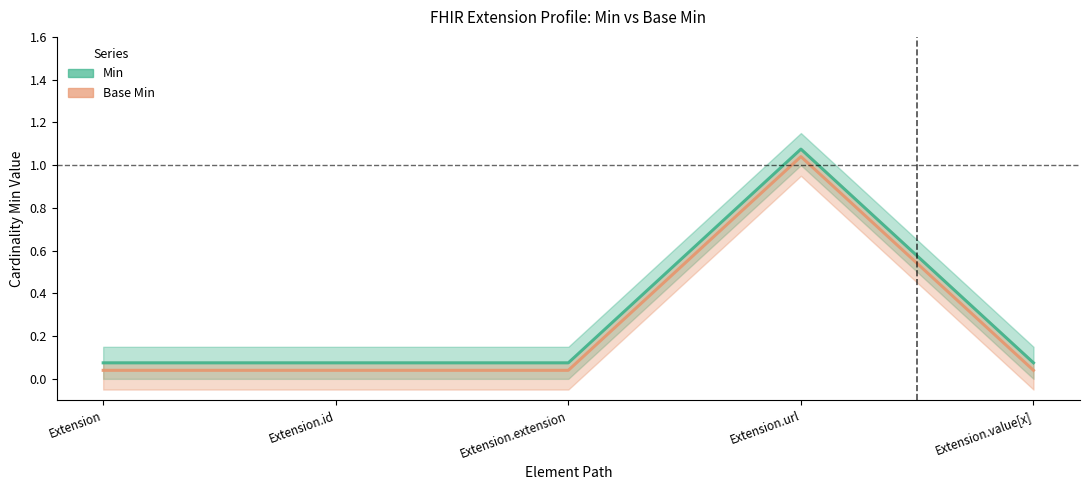

Reading left to right, transcribe all the data shown in this chart.

Min: Extension=0.1	Extension.id=0.1	Extension.extension=0.1	Extension.url=1.1	Extension.value[x]=0.1
Base Min: Extension=0.0	Extension.id=0.0	Extension.extension=0.0	Extension.url=1.0	Extension.value[x]=0.0